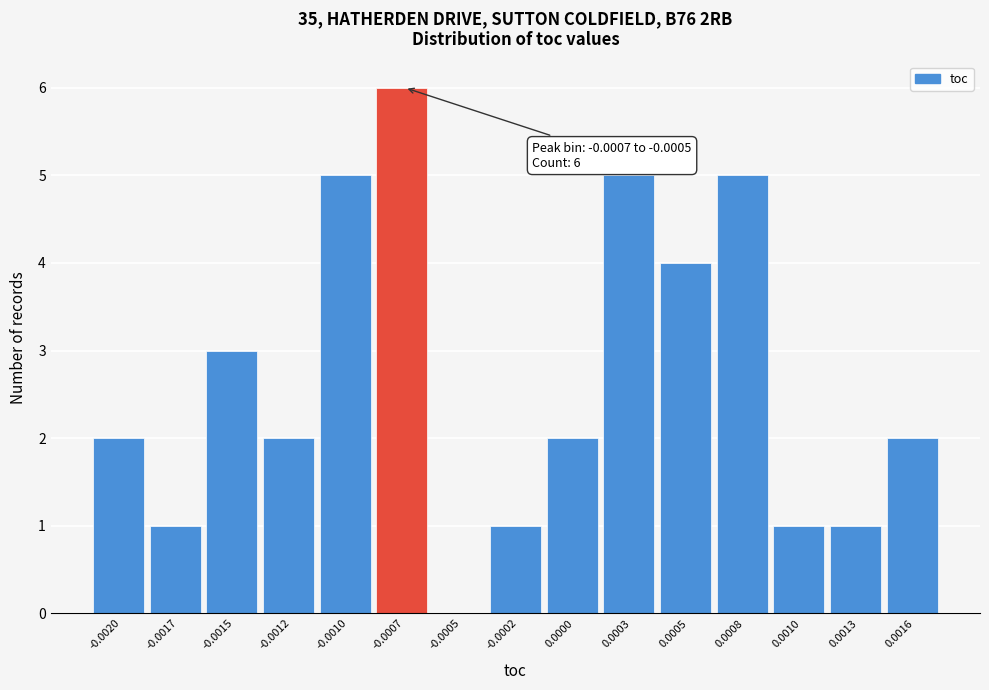

Reading left to right, list all the values displayed in this chart.

-0.0020=2	-0.0017=1	-0.0015=3	-0.0012=2	-0.0010=5	-0.0007=6	-0.0005=0	-0.0002=1	0.0000=2	0.0003=5	0.0005=4	0.0008=5	0.0010=1	0.0013=1	0.0016=2